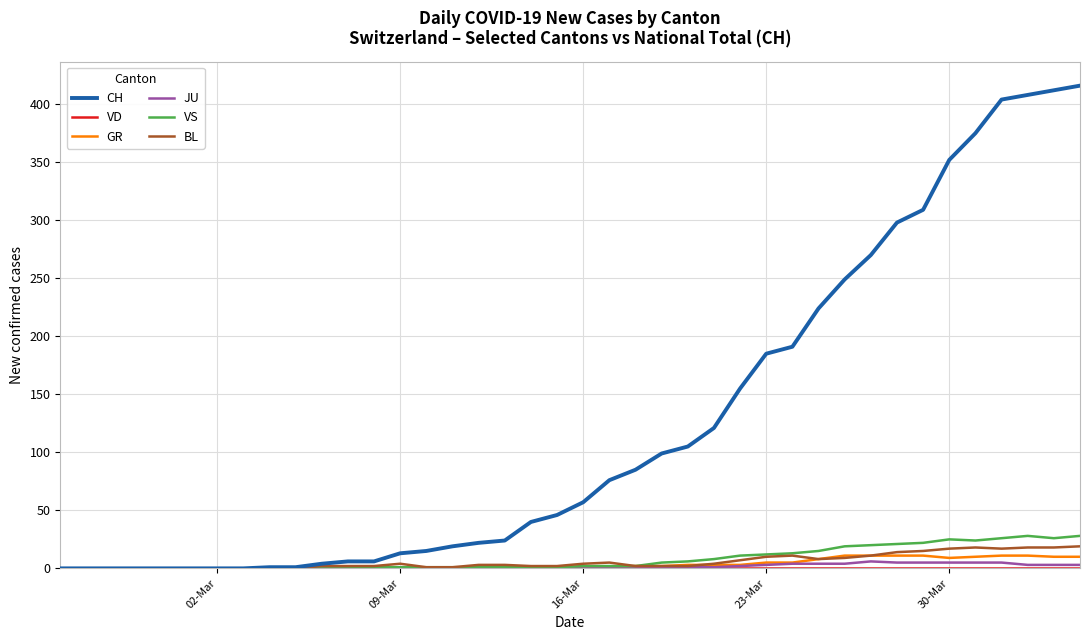

Which series has the widest spread of values?

CH